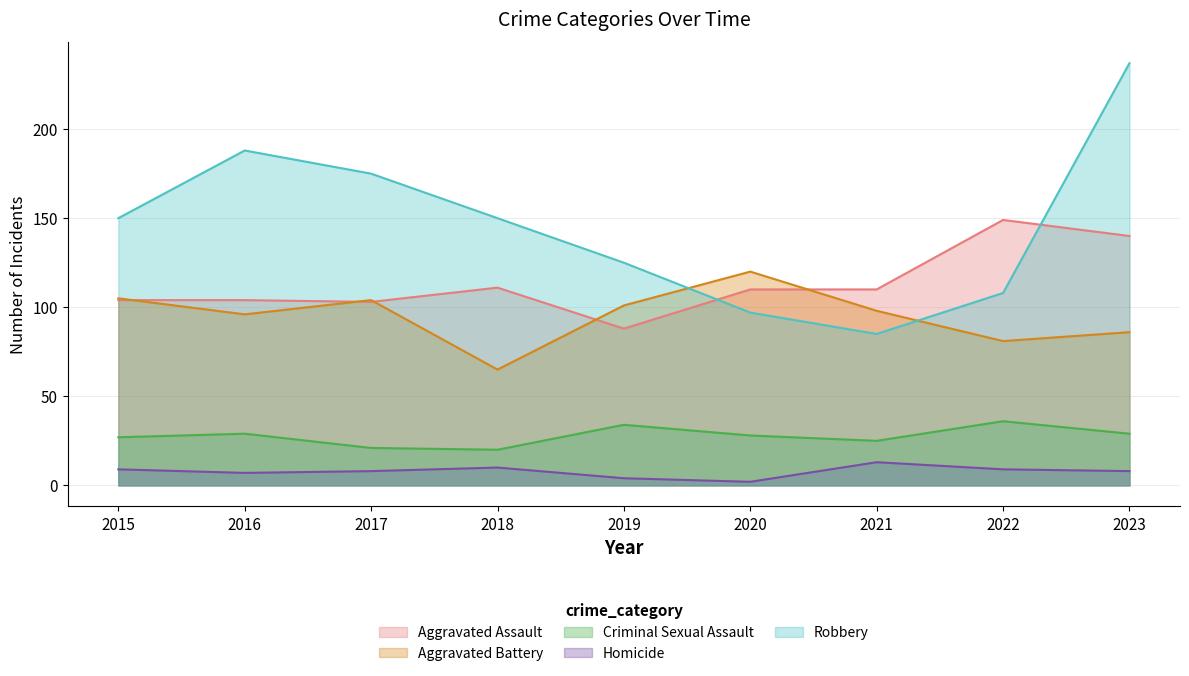

How many interior local valleys does the Homicide series have?

2